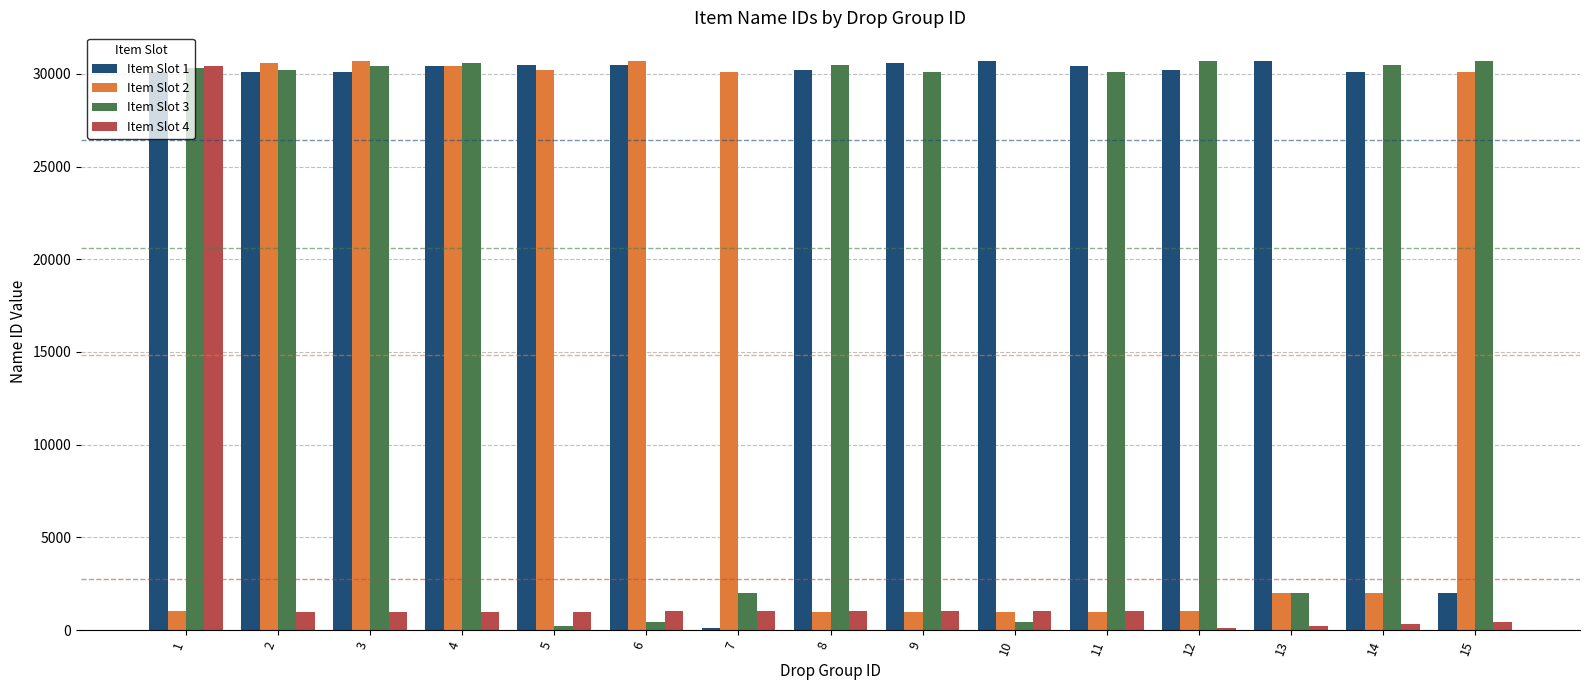

Count the number of categories in the chart.

15